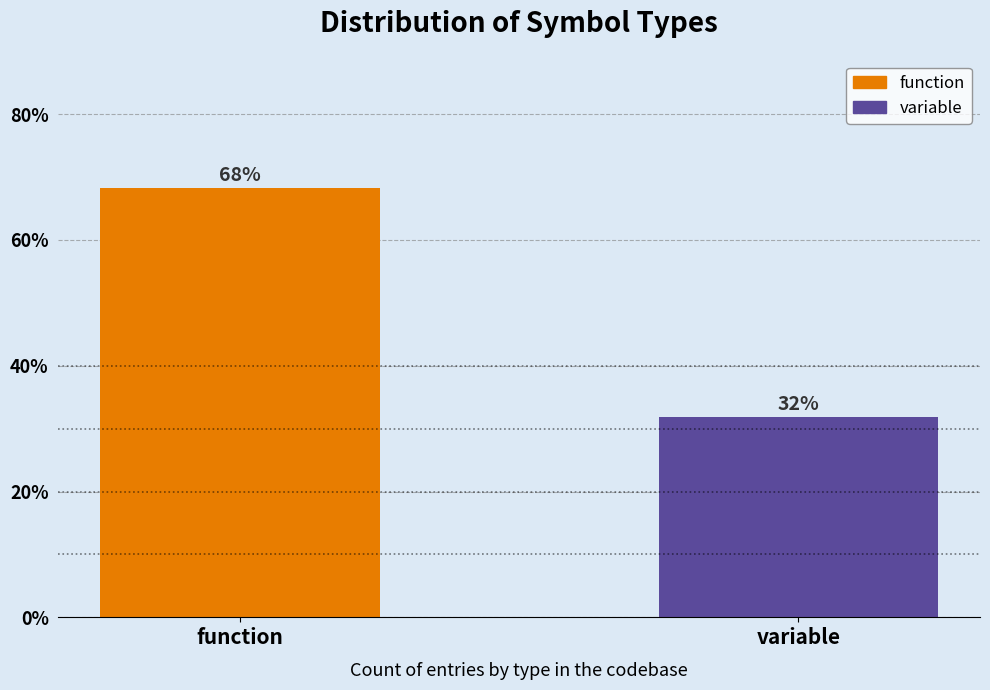

At which label is the value closest to 49?

variable